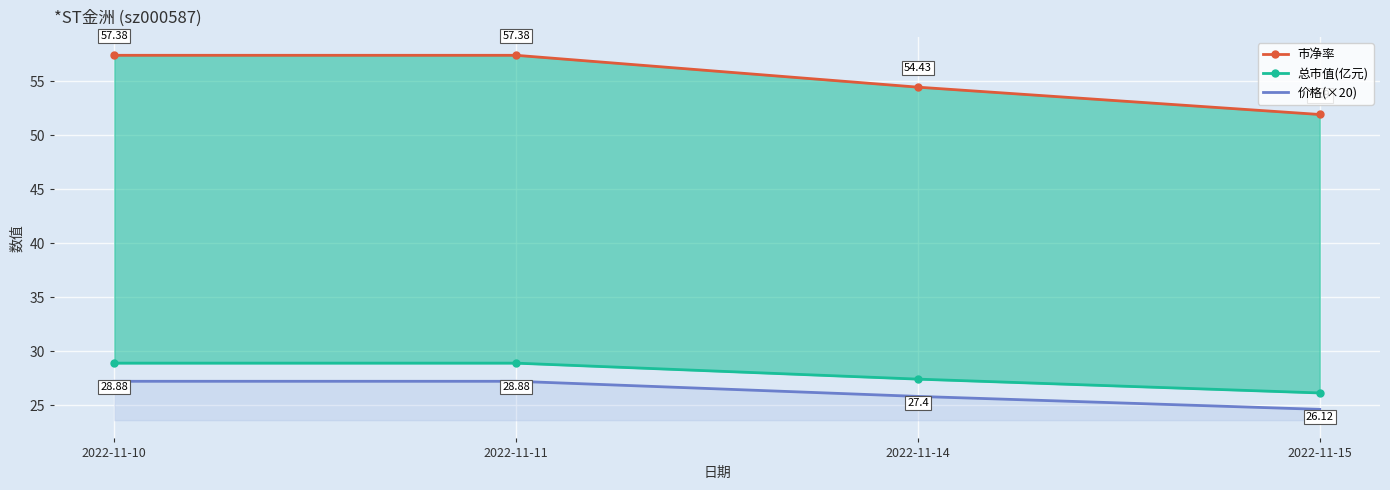

What is the total value across all series at 2022-11-15?

102.6